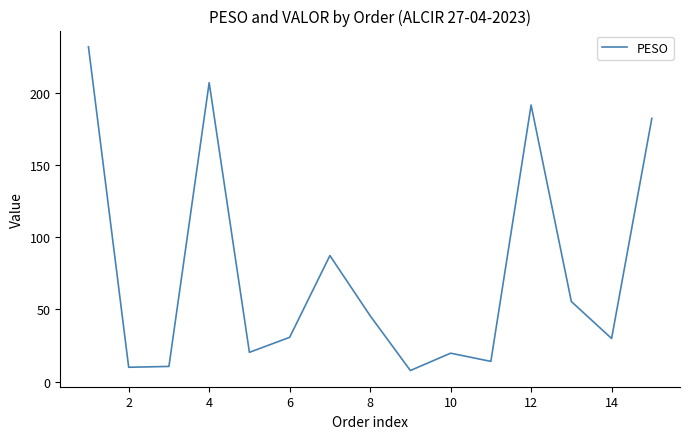

What is the sum of all values?

1144.0